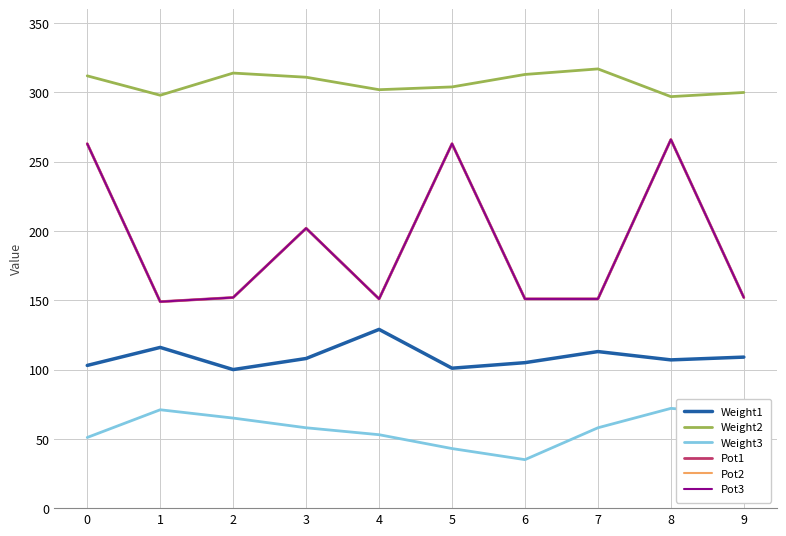

Reading left to right, what are all the values shown in this chart?

Weight1: 103	116	100	108	129	101	105	113	107	109
Weight2: 312	298	314	311	302	304	313	317	297	300
Weight3: 51	71	65	58	53	43	35	58	72	68
Pot1: 263	149	152	202	151	263	151	151	266	152
Pot2: 263	149	152	202	151	263	151	151	266	152
Pot3: 263	149	152	202	151	263	151	151	266	152